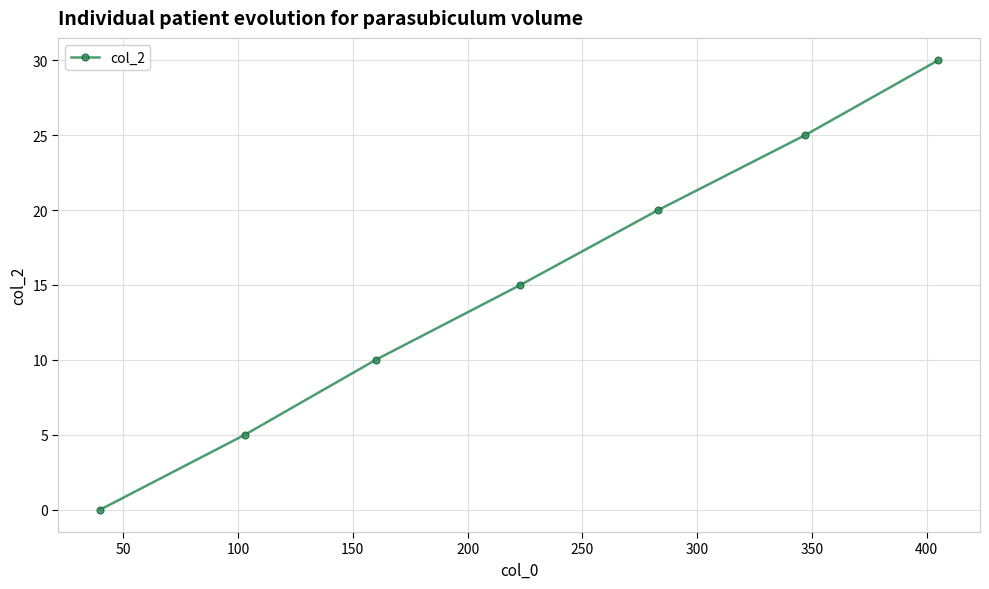

Reading left to right, extract all data points from this chart.

0	5	10	15	20	25	30